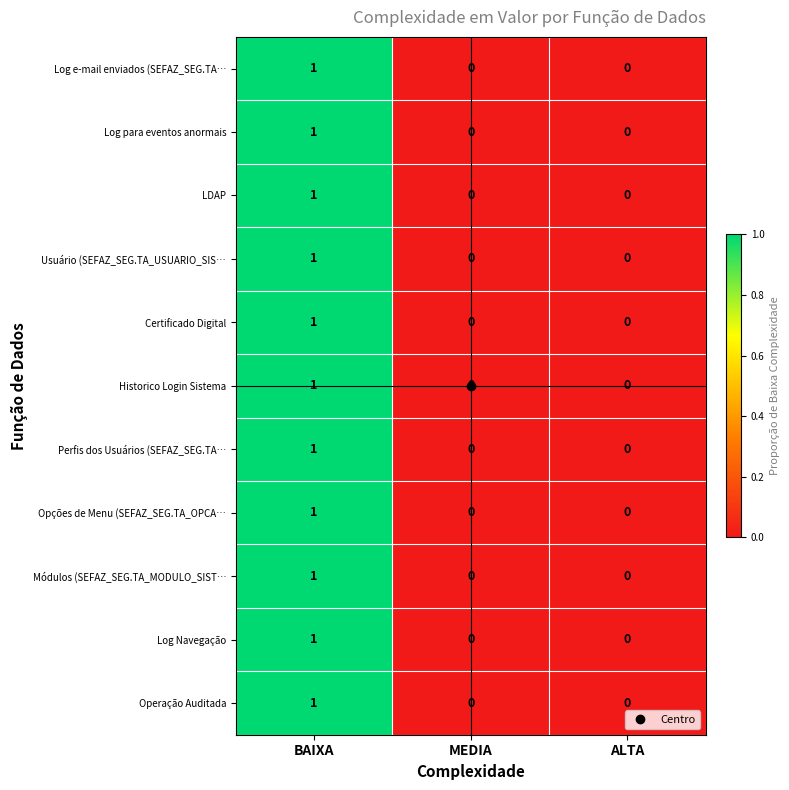

Which category has the highest value across all series?

BAIXA